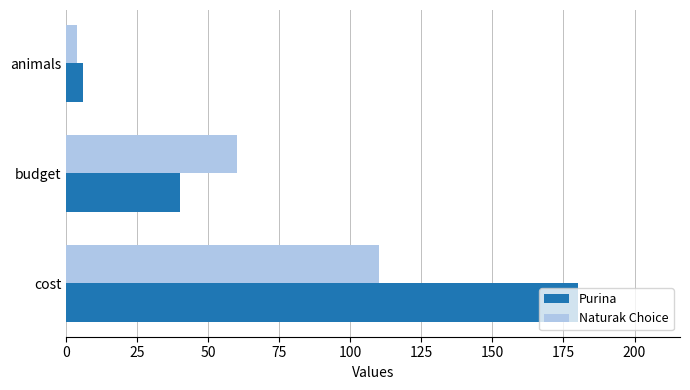

What is the average value of the Purina series?

75